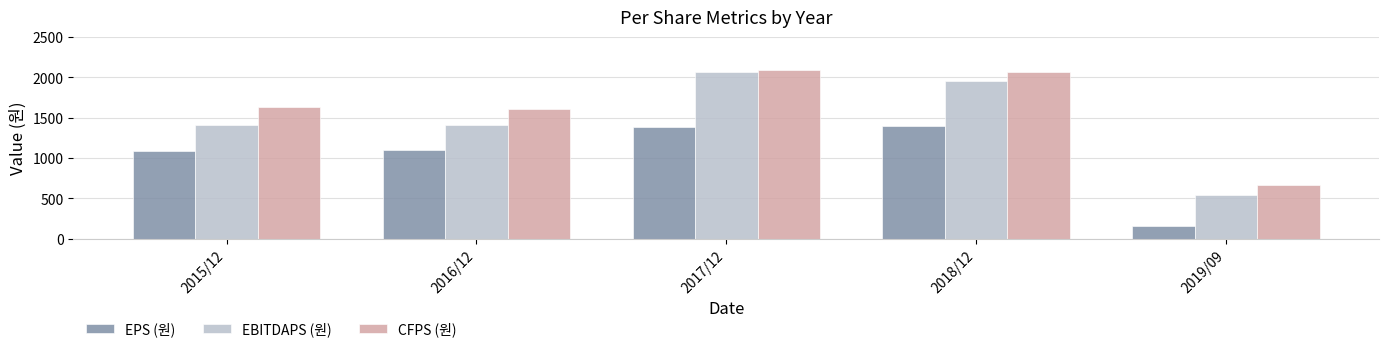

At which label is EPS (원) closest to 777?

2015/12